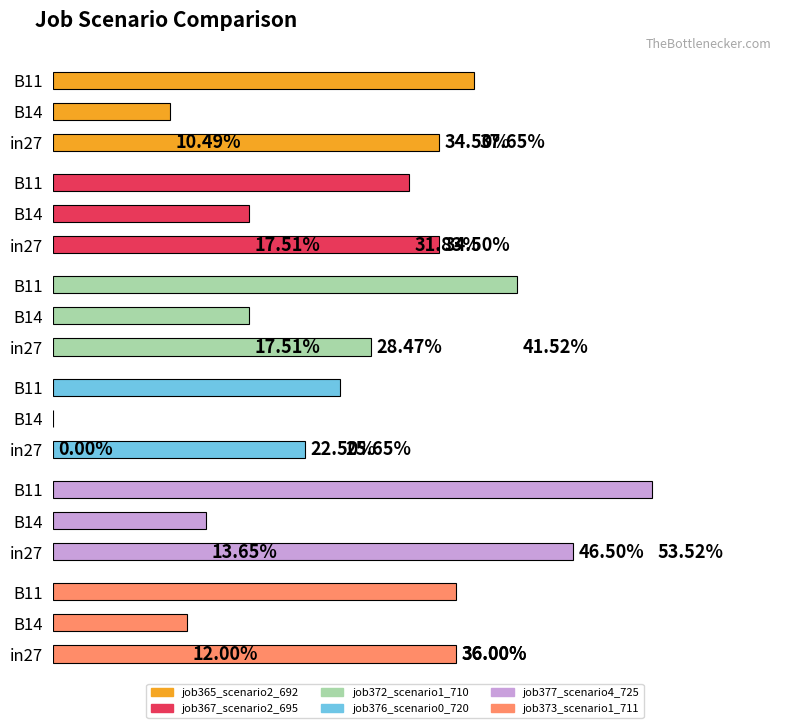

What position from the left is B11?

3